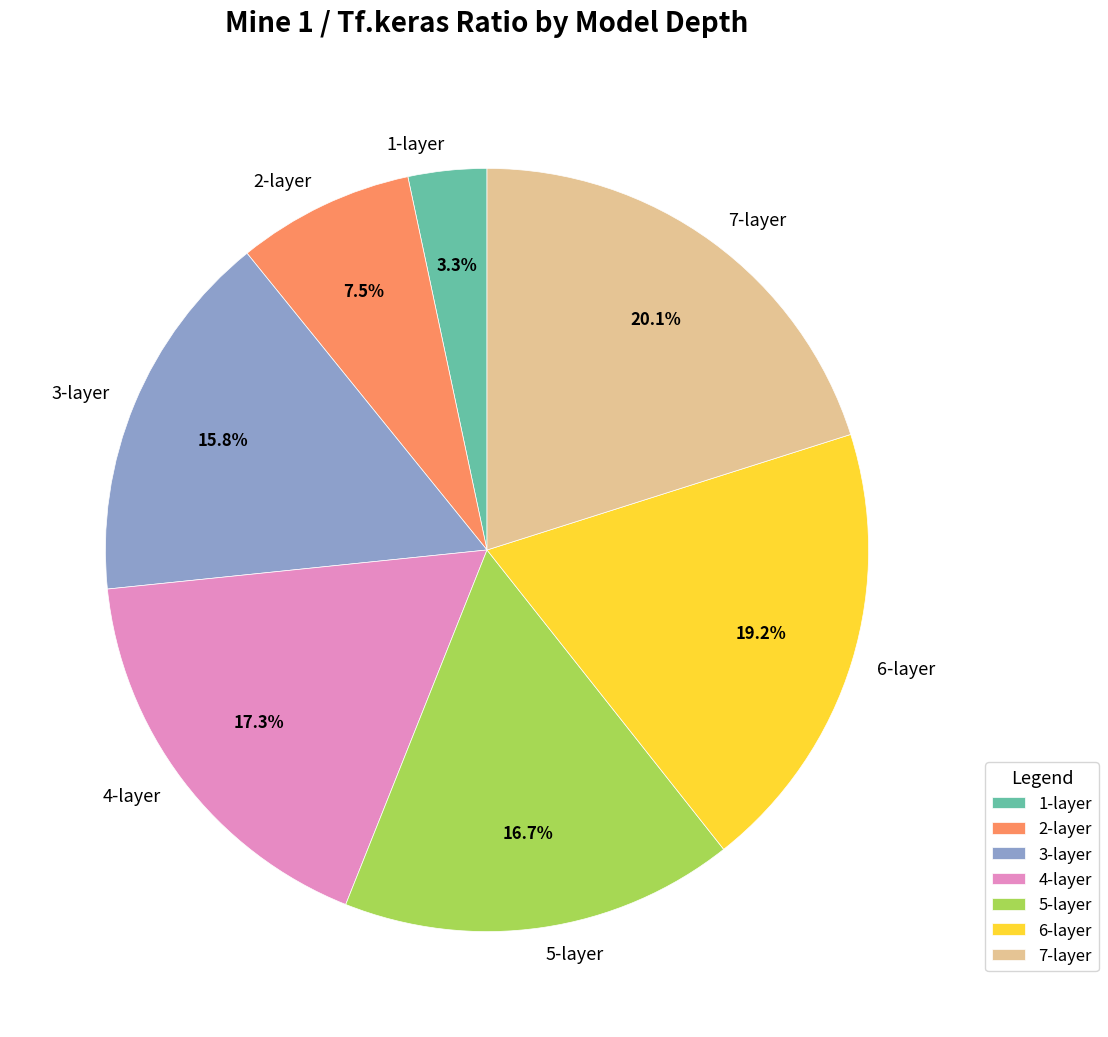

How much of the chart is everything except 7-layer?

79.9%